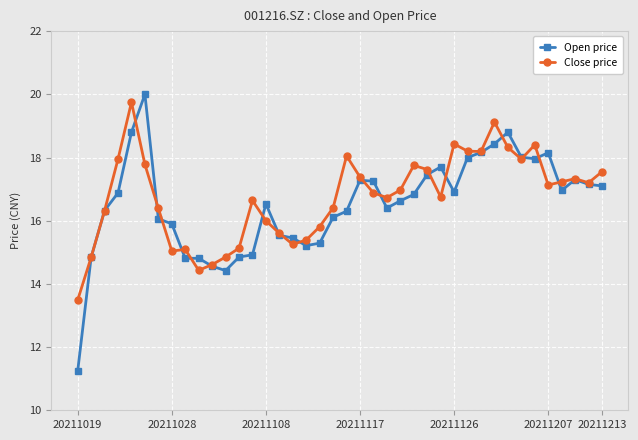

At how many categories does at least one series exceed 14?

39